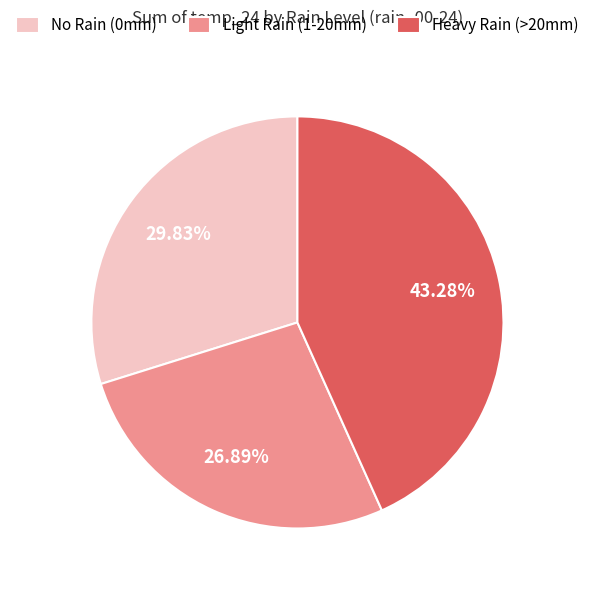

Count the number of slices in the pie.

3